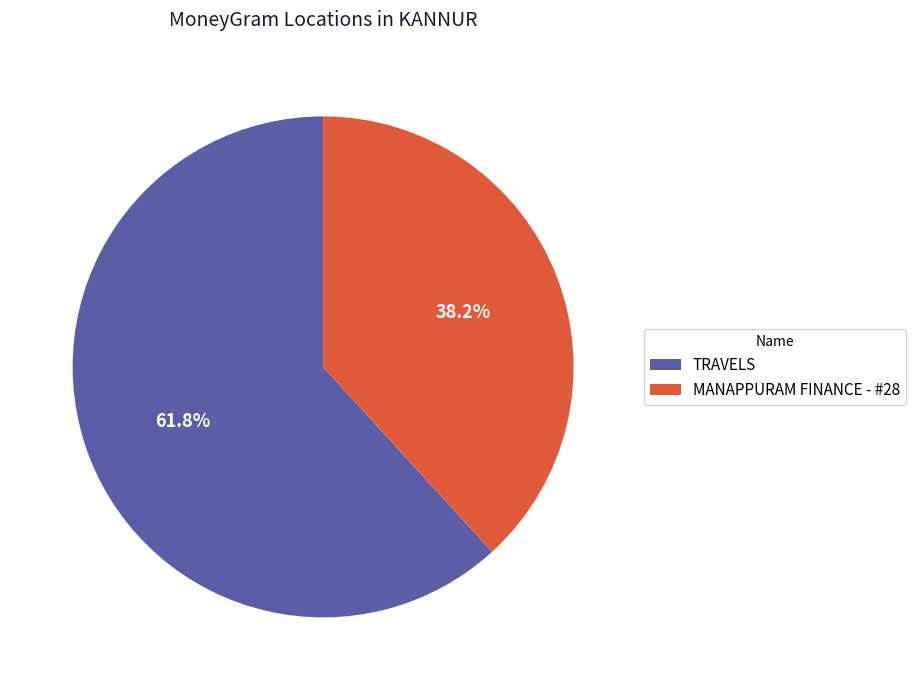

Do MANAPPURAM FINANCE - #28 and TRAVELS together represent more than half of the pie?

Yes